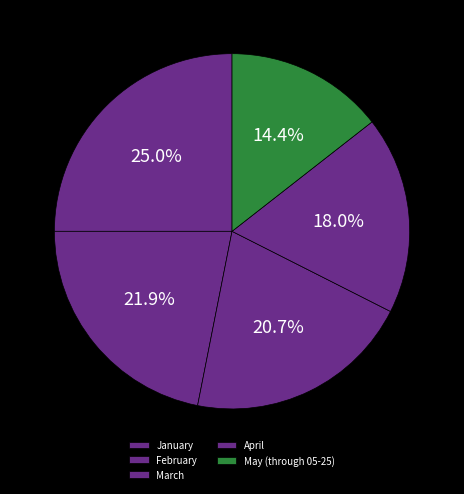

Combined, do March and February account for over 50%?

No